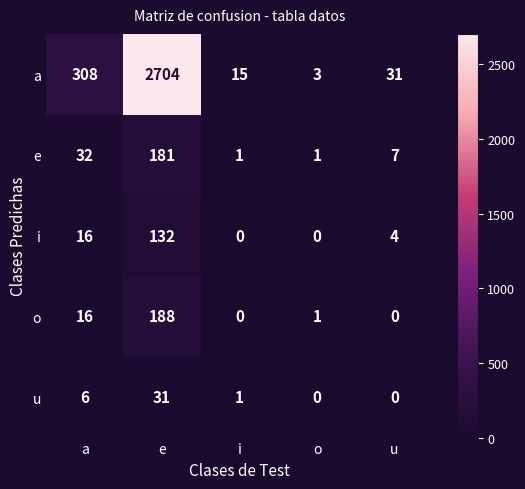

Count the number of categories in the chart.

5